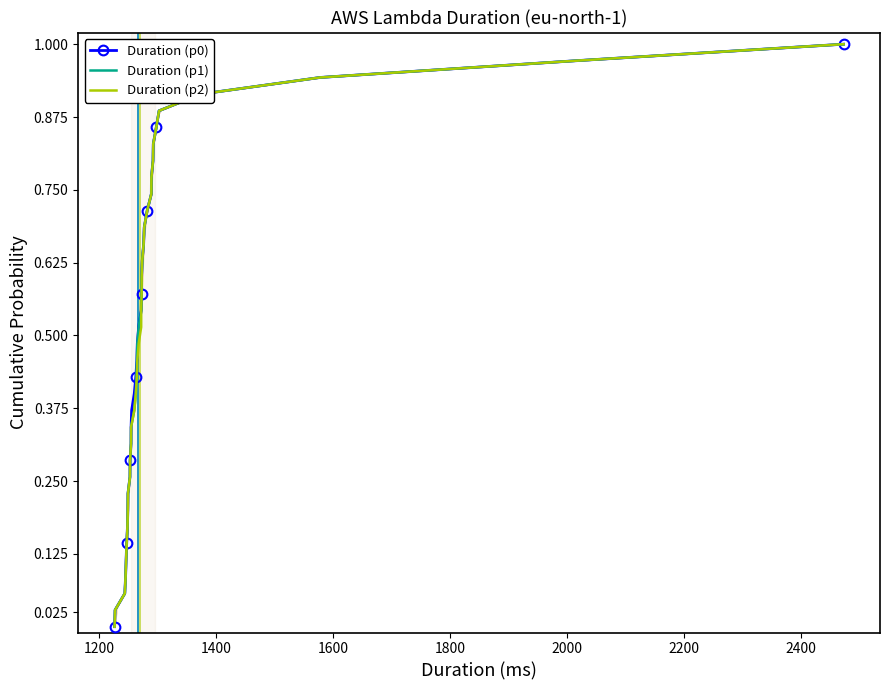

What is the difference between the second highest and second lowest values in the Duration (p2) series?

0.9